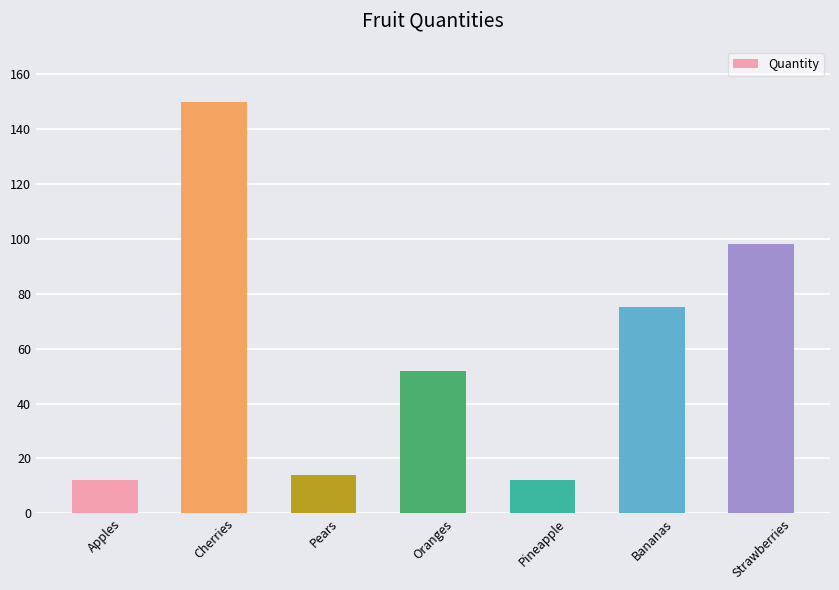

What is the difference between the maximum and second lowest values?

138